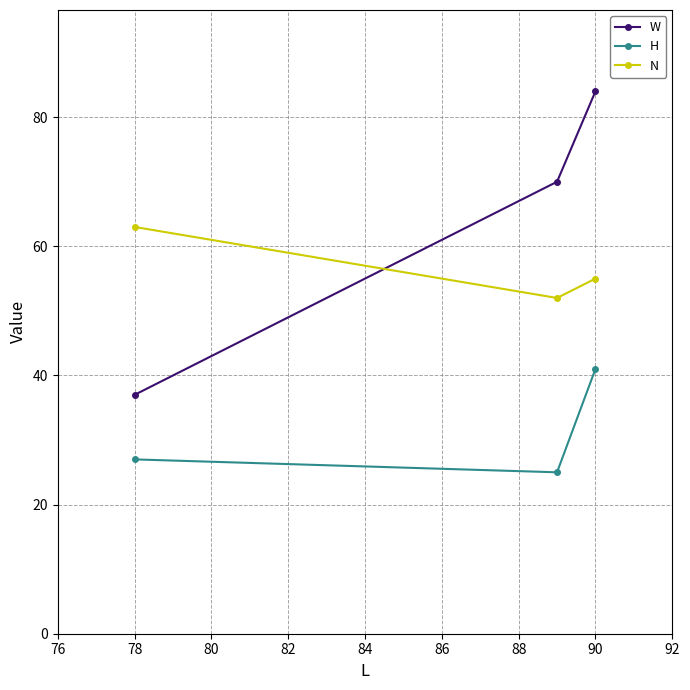

Which series has the largest range (max minus min)?

W